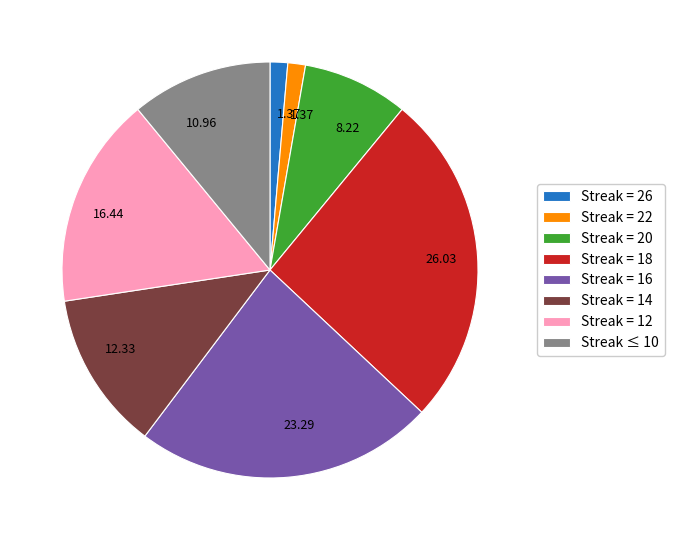

How many segments does this pie chart have?

8